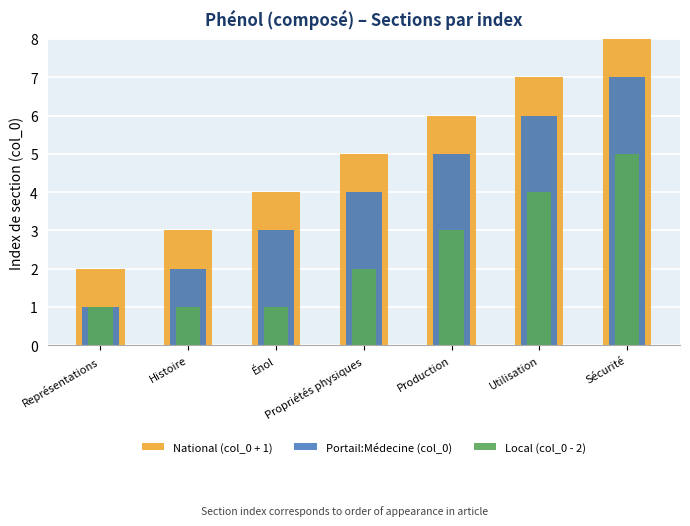

What position from the left is Histoire?

2